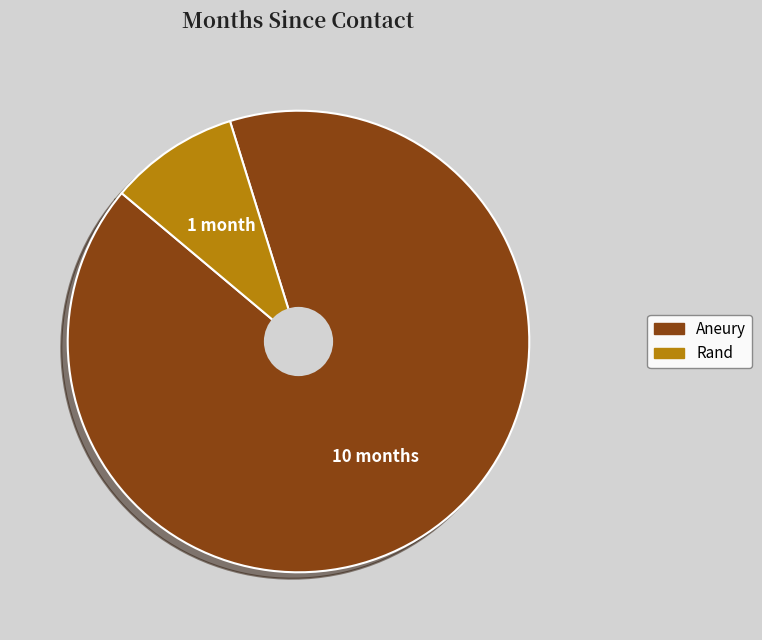

Rank the categories by value from lowest to highest.

Rand, Aneury